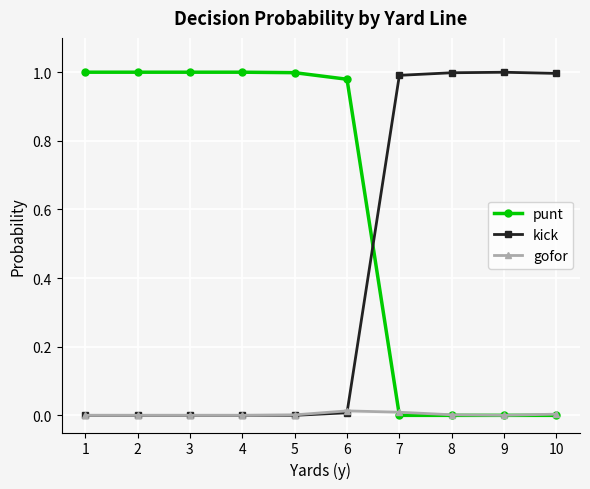

True or false: punt and kick intersect in this chart.

True